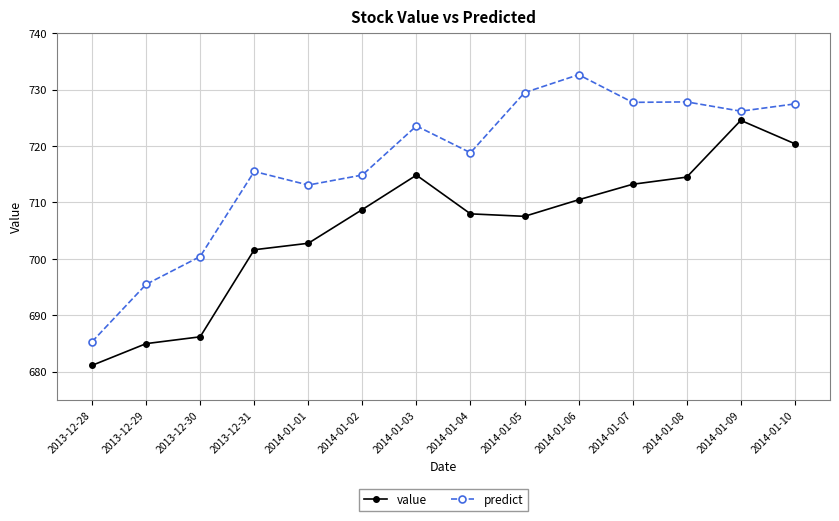

Does the chart display data point markers on the line(s)?

Yes